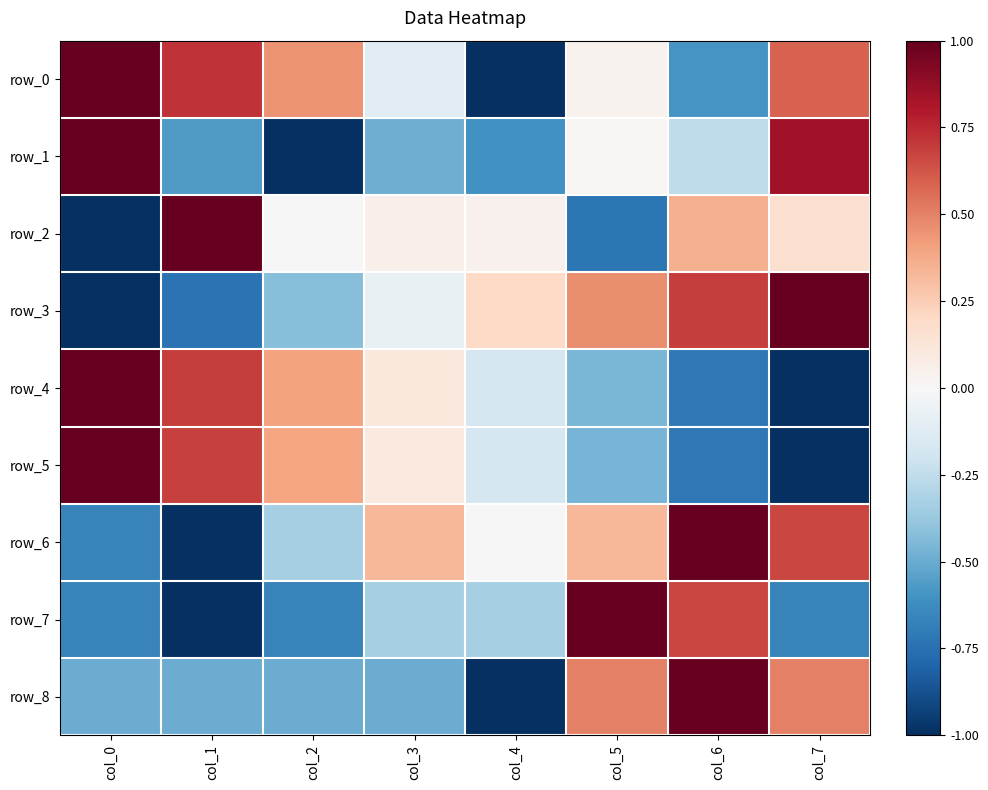

List the series in order of their peak value, lowest first.

row_0, row_1, row_2, row_3, row_4, row_5, row_6, row_7, row_8